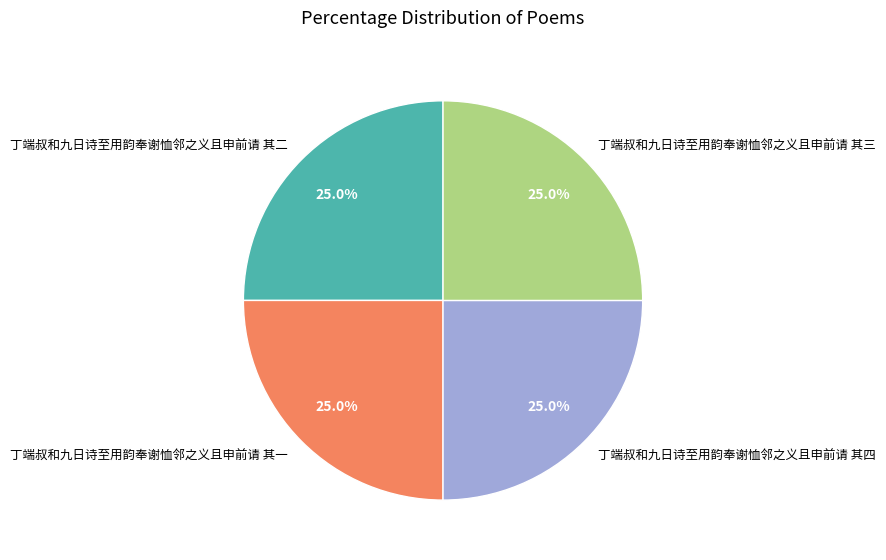

Does 丁端叔和九日诗至用韵奉谢恤邻之义且申前请 其一 represent more than half of the total?

No